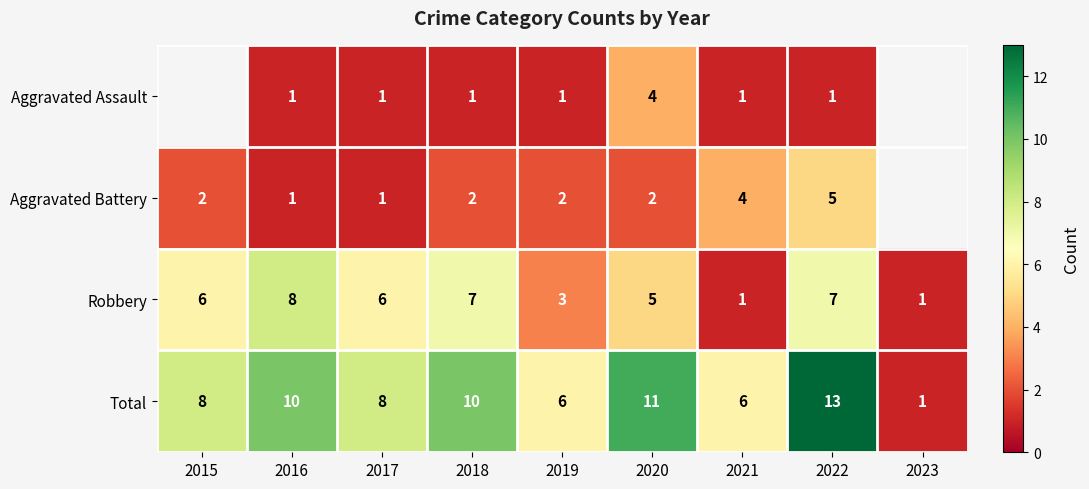

What is the difference between the maximum and minimum values in the Total series?

12